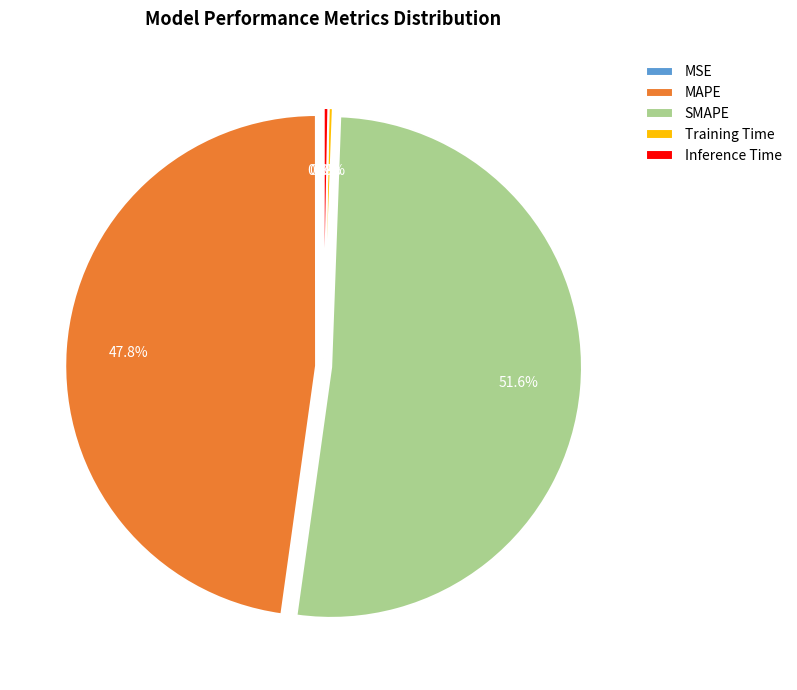

Which category has the biggest portion of the pie?

SMAPE